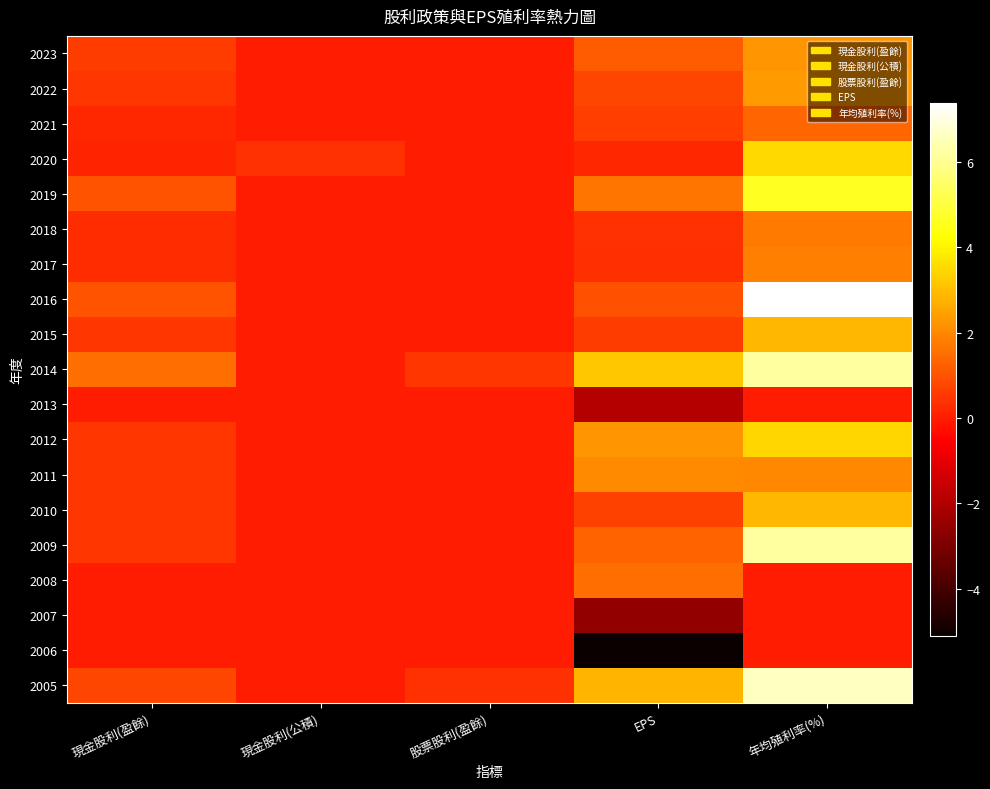

Reading left to right, what are all the values shown in this chart?

2023: 現金股利(盈餘)=0.6	現金股利(公積)=0.0	股票股利(盈餘)=0.0	EPS=1.2	年均殖利率(%)=2.2
2022: 現金股利(盈餘)=0.5	現金股利(公積)=0.0	股票股利(盈餘)=0.0	EPS=0.8	年均殖利率(%)=2.3
2021: 現金股利(盈餘)=0.2	現金股利(公積)=0.0	股票股利(盈餘)=0.0	EPS=0.6	年均殖利率(%)=1.4
2020: 現金股利(盈餘)=0.1	現金股利(公積)=0.4	股票股利(盈餘)=0.0	EPS=0.2	年均殖利率(%)=3.5
2019: 現金股利(盈餘)=1.0	現金股利(公積)=0.0	股票股利(盈餘)=0.0	EPS=1.7	年均殖利率(%)=4.6
2018: 現金股利(盈餘)=0.3	現金股利(公積)=0.0	股票股利(盈餘)=0.0	EPS=0.4	年均殖利率(%)=1.7
2017: 現金股利(盈餘)=0.3	現金股利(公積)=0.0	股票股利(盈餘)=0.0	EPS=0.3	年均殖利率(%)=1.9
2016: 現金股利(盈餘)=1.0	現金股利(公積)=0.0	股票股利(盈餘)=0.0	EPS=1.0	年均殖利率(%)=7.4
2015: 現金股利(盈餘)=0.5	現金股利(公積)=0.0	股票股利(盈餘)=0.0	EPS=0.6	年均殖利率(%)=2.9
2014: 現金股利(盈餘)=1.5	現金股利(公積)=0.0	股票股利(盈餘)=0.5	EPS=3.2	年均殖利率(%)=6.2
2013: 現金股利(盈餘)=0.0	現金股利(公積)=0.0	股票股利(盈餘)=0.0	EPS=-1.9	年均殖利率(%)=0.0
2012: 現金股利(盈餘)=0.5	現金股利(公積)=0.0	股票股利(盈餘)=0.0	EPS=2.3	年均殖利率(%)=3.5
2011: 現金股利(盈餘)=0.5	現金股利(公積)=0.0	股票股利(盈餘)=0.0	EPS=2.0	年均殖利率(%)=2.0
2010: 現金股利(盈餘)=0.5	現金股利(公積)=0.0	股票股利(盈餘)=0.0	EPS=0.7	年均殖利率(%)=2.9
2009: 現金股利(盈餘)=0.5	現金股利(公積)=0.0	股票股利(盈餘)=0.0	EPS=1.3	年均殖利率(%)=6.2
2008: 現金股利(盈餘)=0.0	現金股利(公積)=0.0	股票股利(盈餘)=0.0	EPS=1.5	年均殖利率(%)=0.0
2007: 現金股利(盈餘)=0.0	現金股利(公積)=0.0	股票股利(盈餘)=0.0	EPS=-2.6	年均殖利率(%)=0.0
2006: 現金股利(盈餘)=0.0	現金股利(公積)=0.0	股票股利(盈餘)=0.0	EPS=-5.1	年均殖利率(%)=0.0
2005: 現金股利(盈餘)=0.8	現金股利(公積)=0.0	股票股利(盈餘)=0.4	EPS=2.8	年均殖利率(%)=6.6